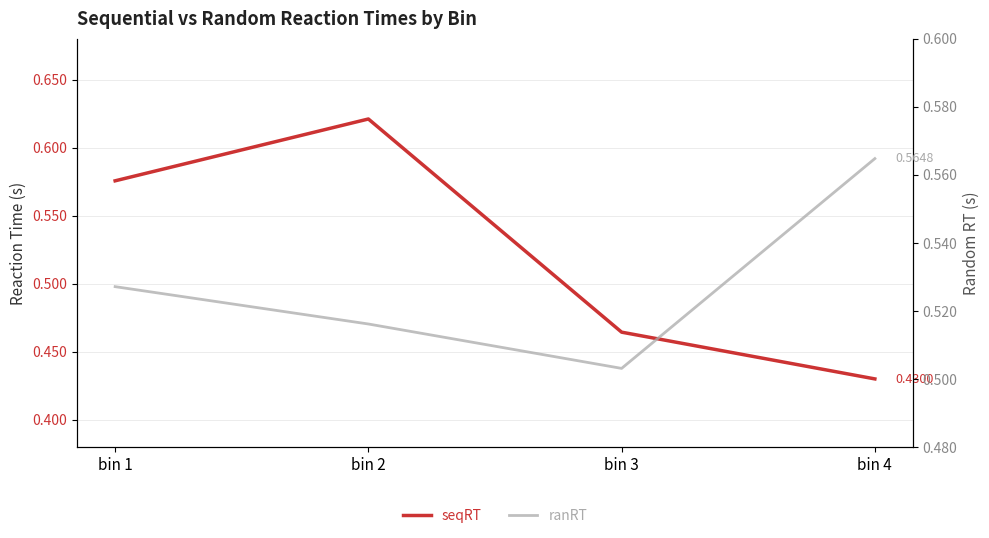

What is the value of the seqRT point at the 2nd from the left?

0.6